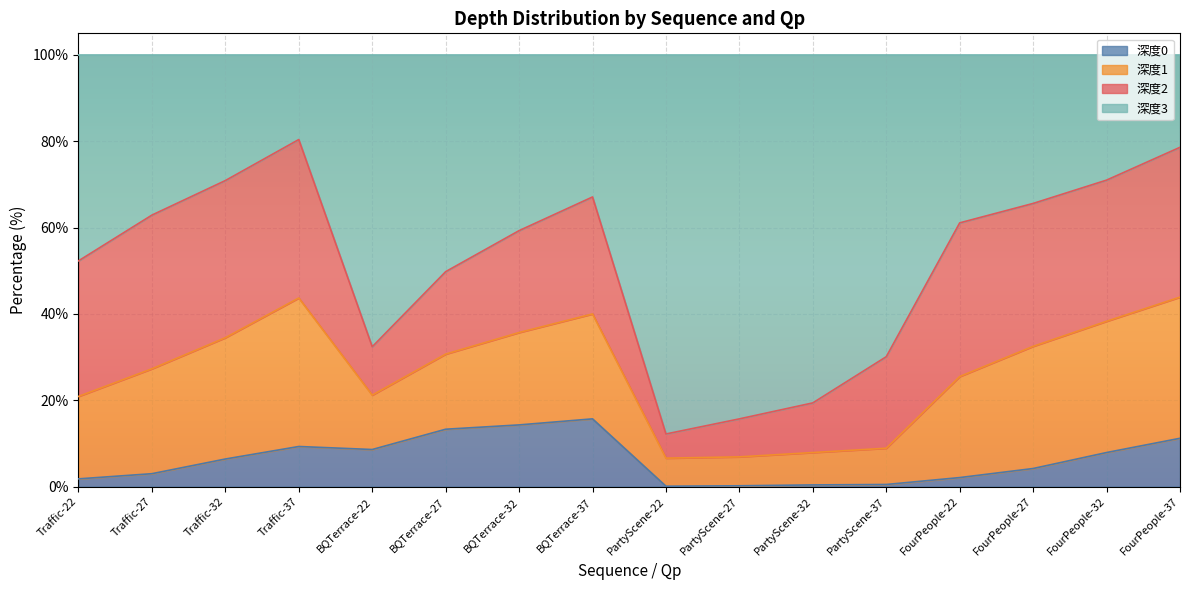

At which label does 深度1 reach its minimum?

PartyScene-22